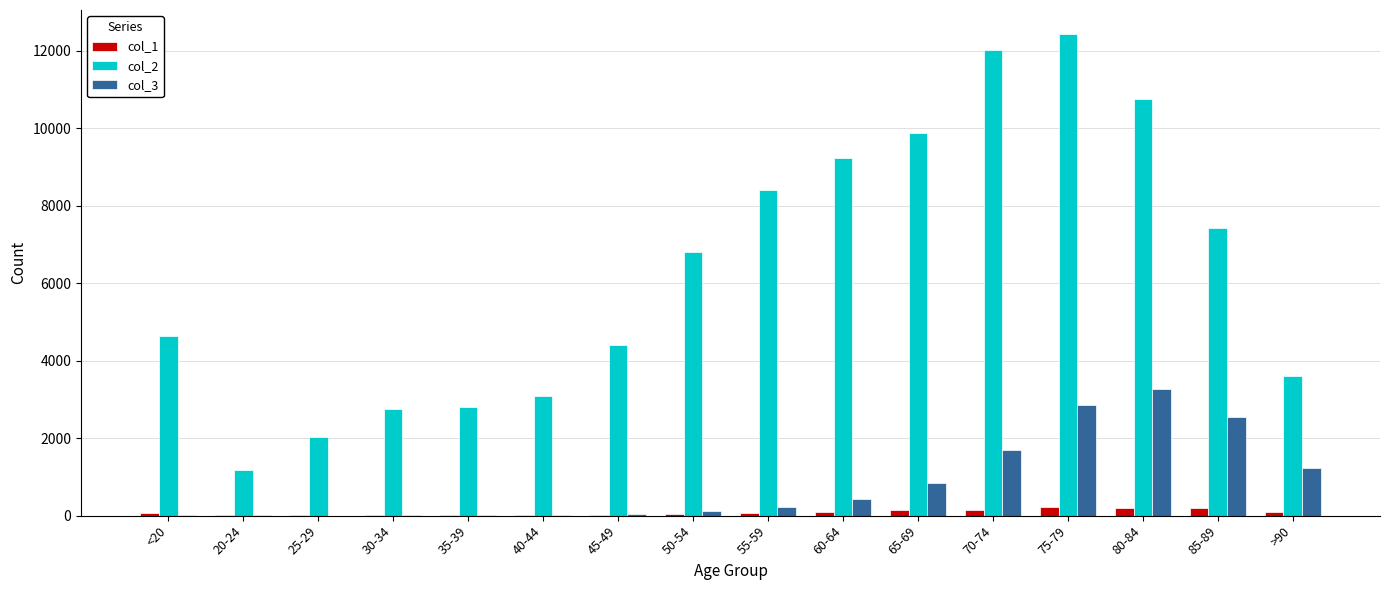

At which category is the sum across all series the highest?

75-79